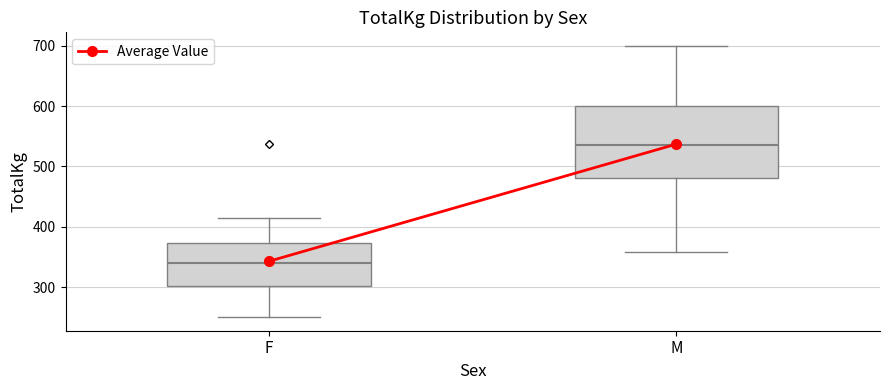

Reading left to right, read every box against the y-axis: the position of its median line, the range the box covers, and the ends of its whiskers. The values are not printed on the chart, so give them approximately, as read against the axis.

F: median 340, box 300 to 370, whiskers 250 to 410
M: median 530, box 480 to 600, whiskers 360 to 700